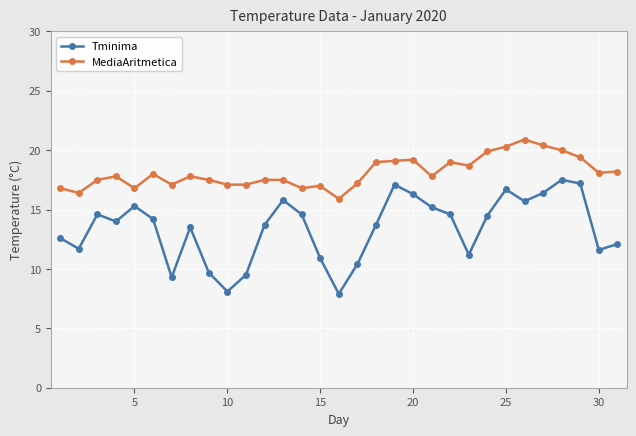

List the series in order of their peak value, lowest first.

Tminima, MediaAritmetica